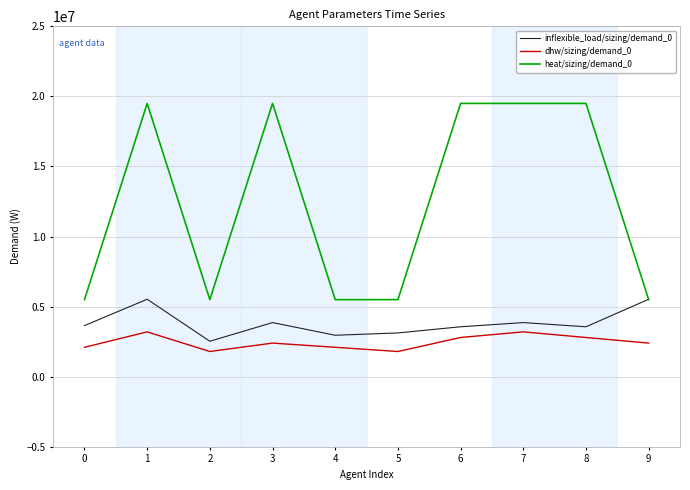

Count the heat/sizing/demand_0 values in the range 5500000 to 19500000.

10